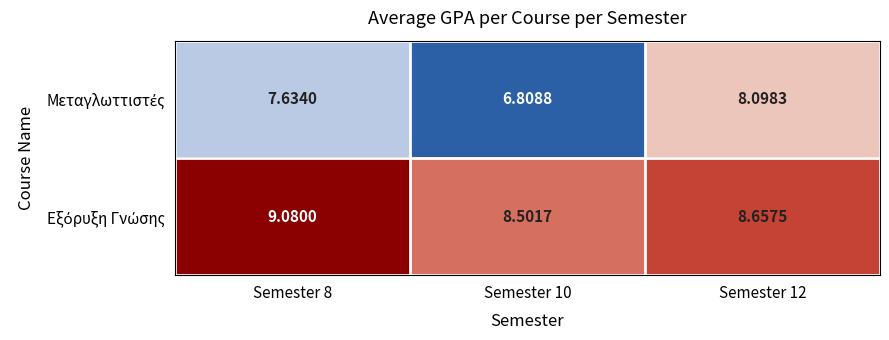

How many categories are shown in the chart?

3